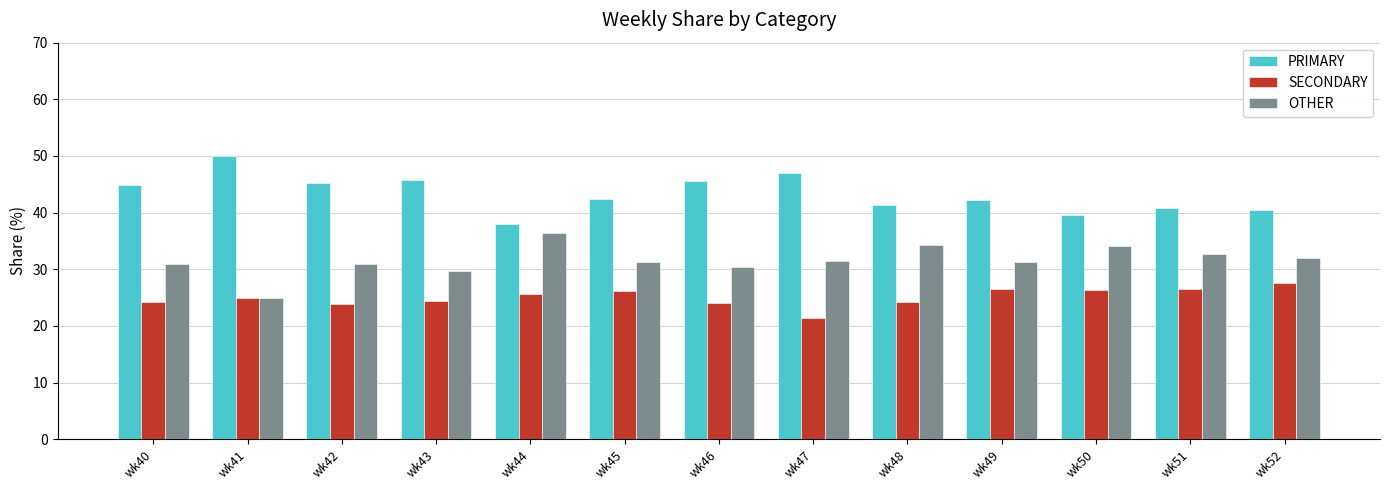

Rank the series by their average value, from lowest to highest.

SECONDARY, OTHER, PRIMARY